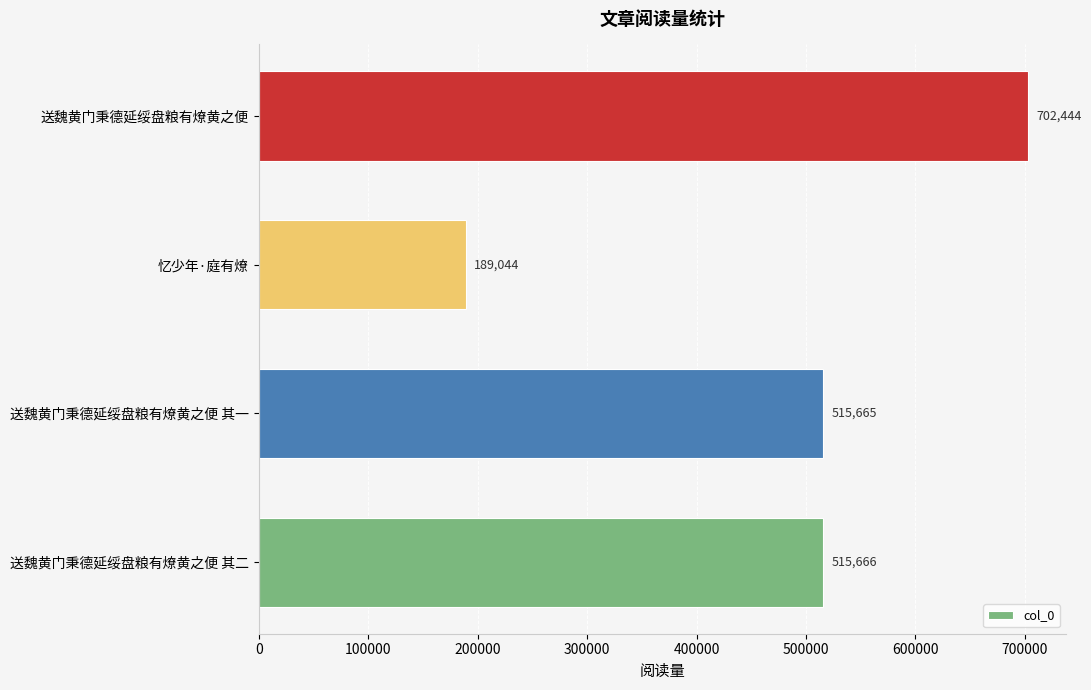

Reading bottom to top, transcribe all the data shown in this chart.

送魏黄门秉德延绥盘粮有燎黄之便 其二=515666	送魏黄门秉德延绥盘粮有燎黄之便 其一=515665	忆少年·庭有燎=189044	送魏黄门秉德延绥盘粮有燎黄之便=702444